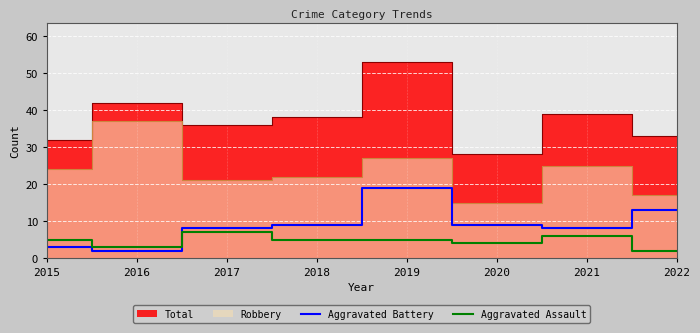

Count the number of categories in the chart.

8